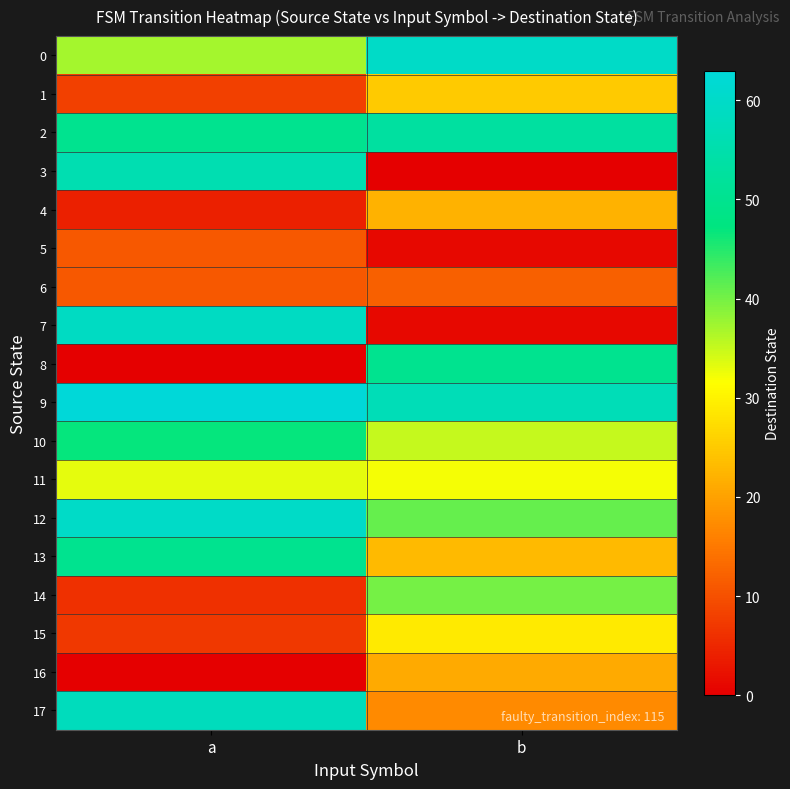

At which category is the sum across all series the highest?

a